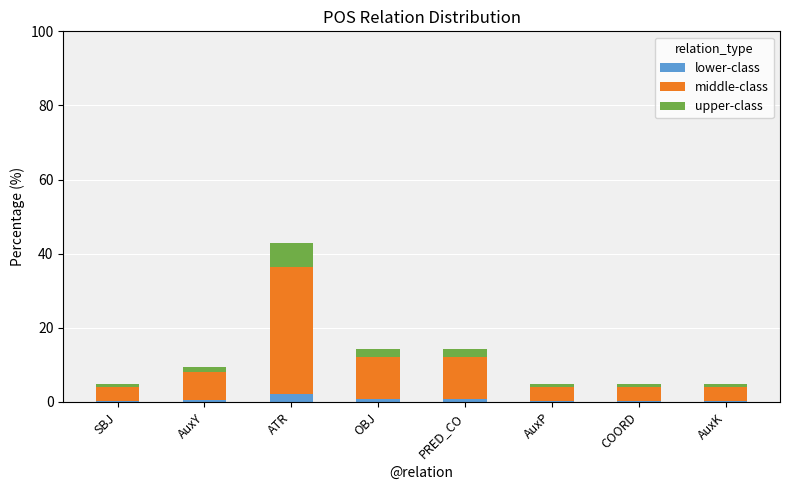

At which category is the sum across all series the highest?

ATR